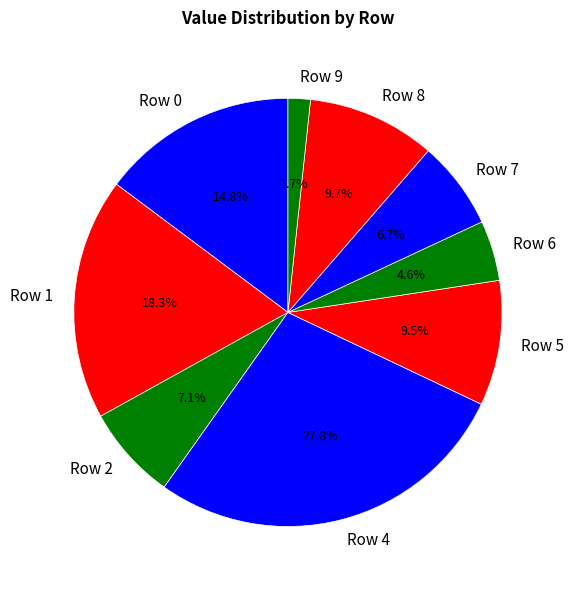

Does Row 8 represent more than half of the total?

No